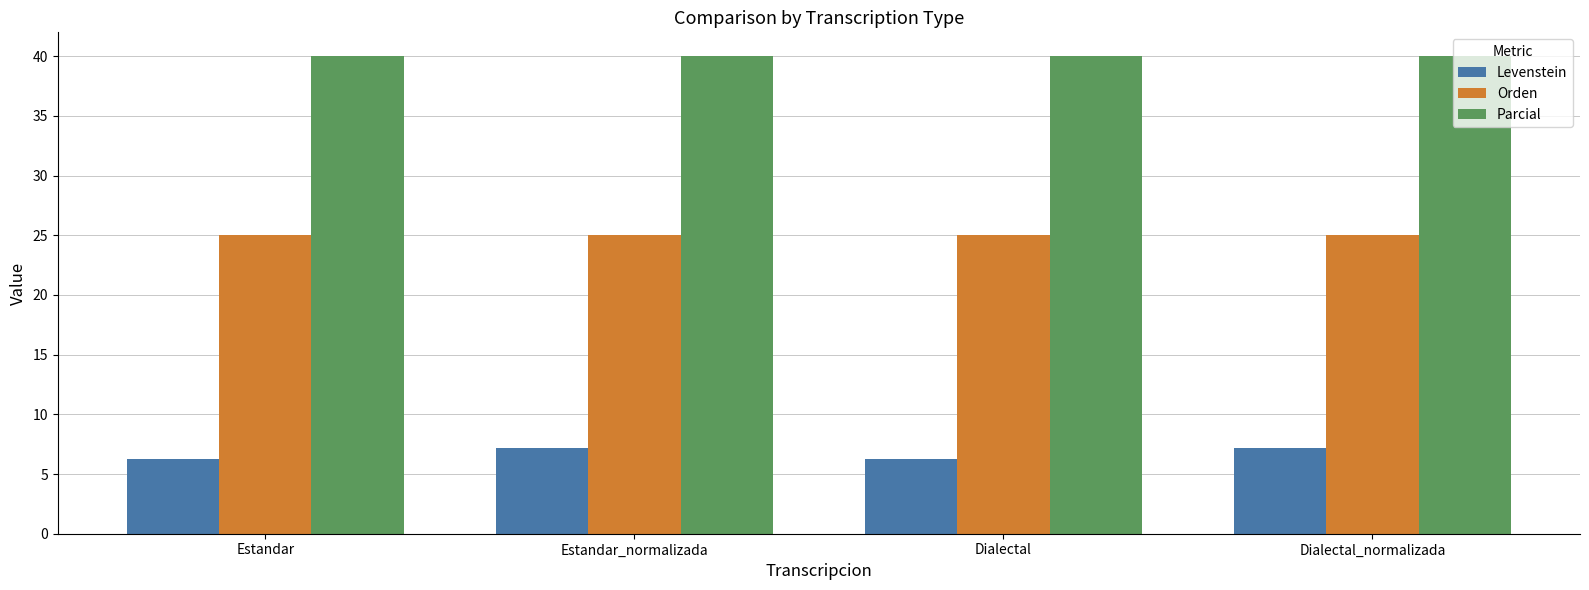

Does the chart contain any negative values?

No